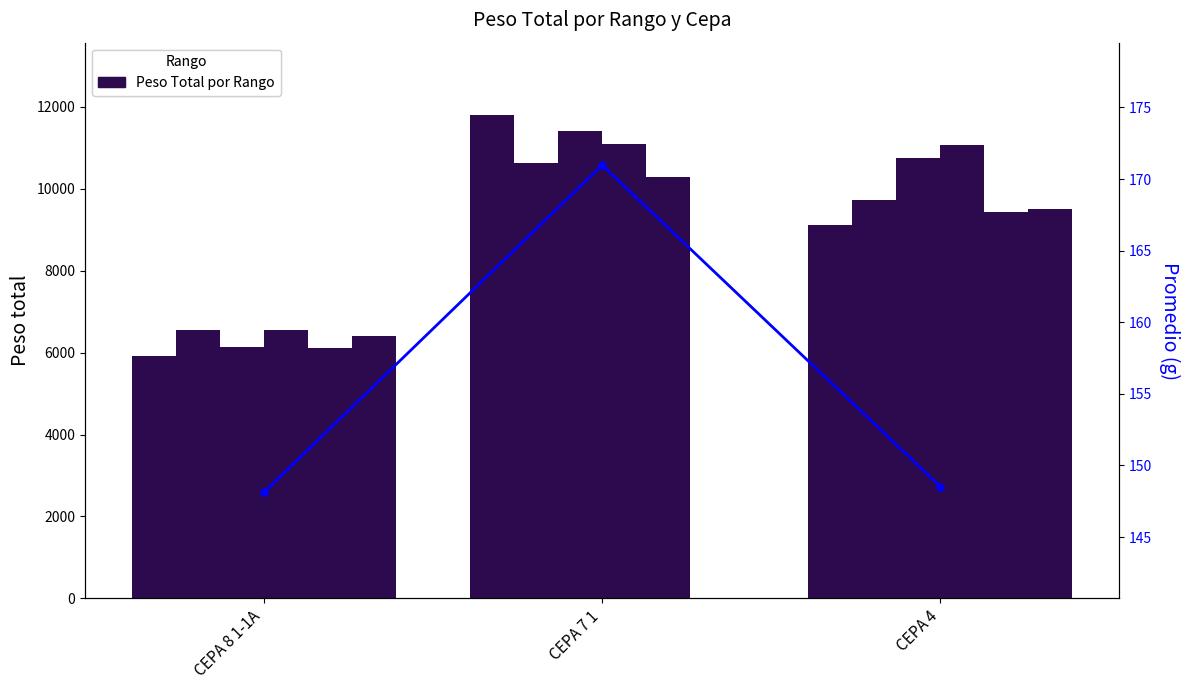

Where is Peso total (Rango 1) nearest to the value 8861?

CEPA 4